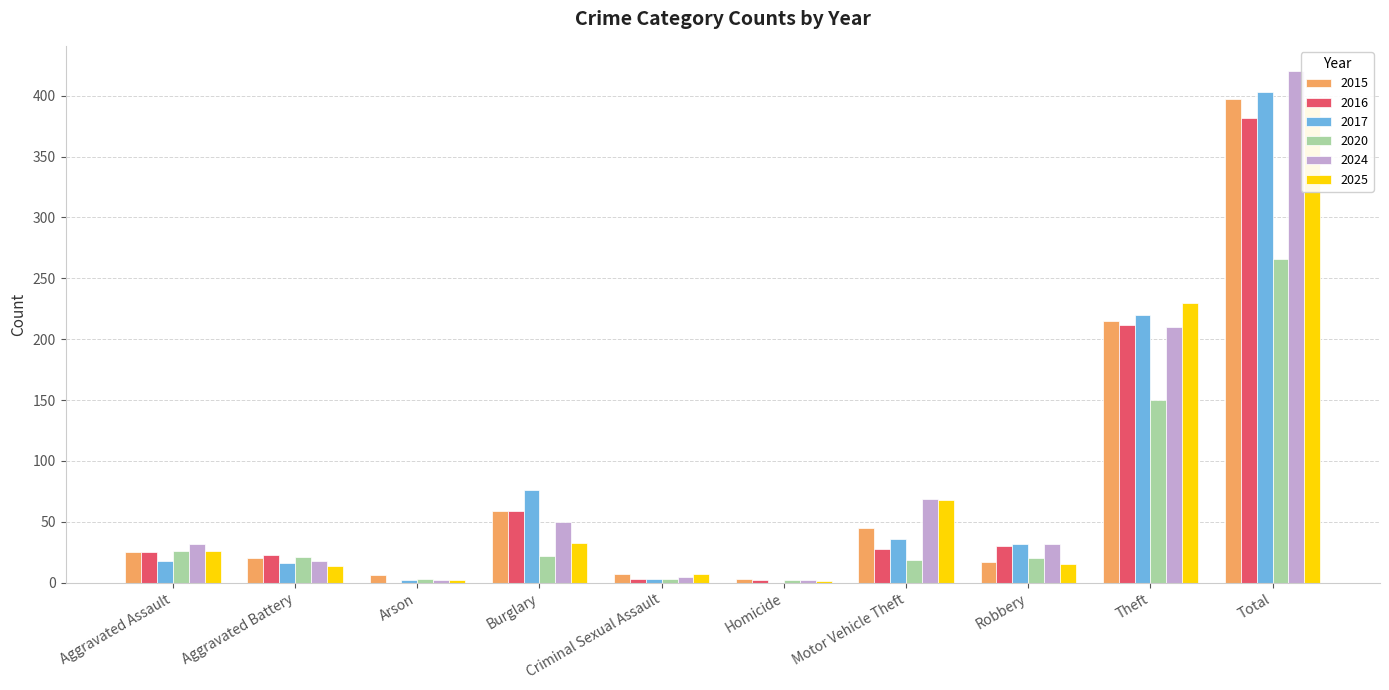

What is the spread (max minus min) of values at Burglary?

54